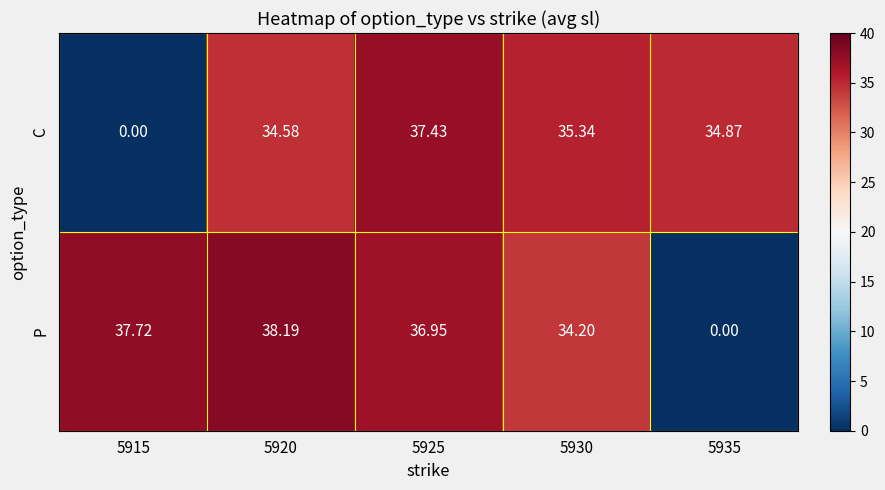

Rank the series at 5930 from lowest to highest value.

P, C